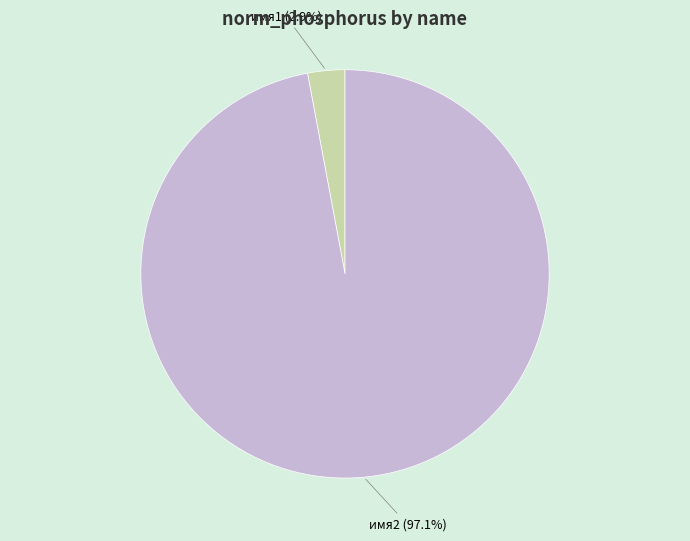

How many slices are in this pie chart?

2